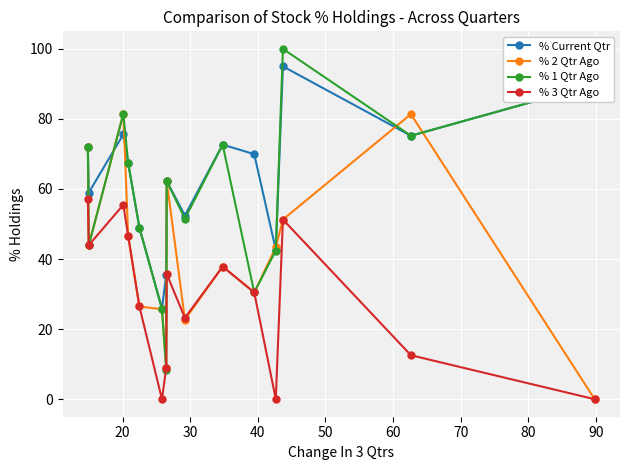

Which series has the largest total across all categories?

% Current Qtr